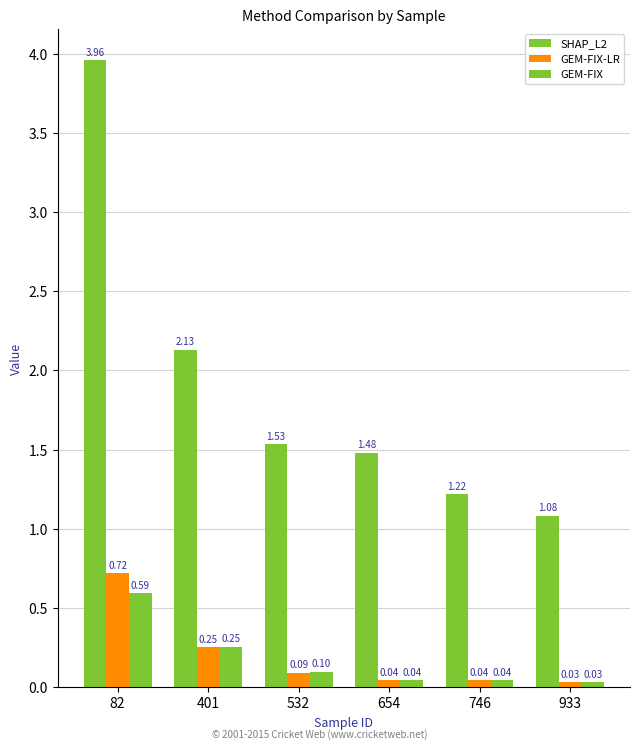

At which category is the sum across all series the highest?

82